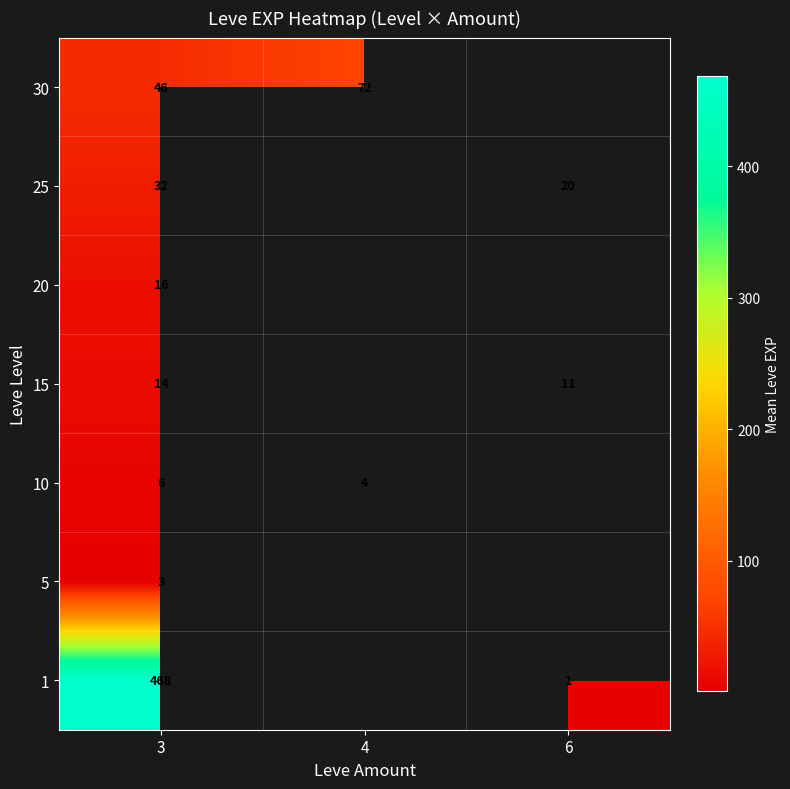

Between 3 and 4, which is larger?

4